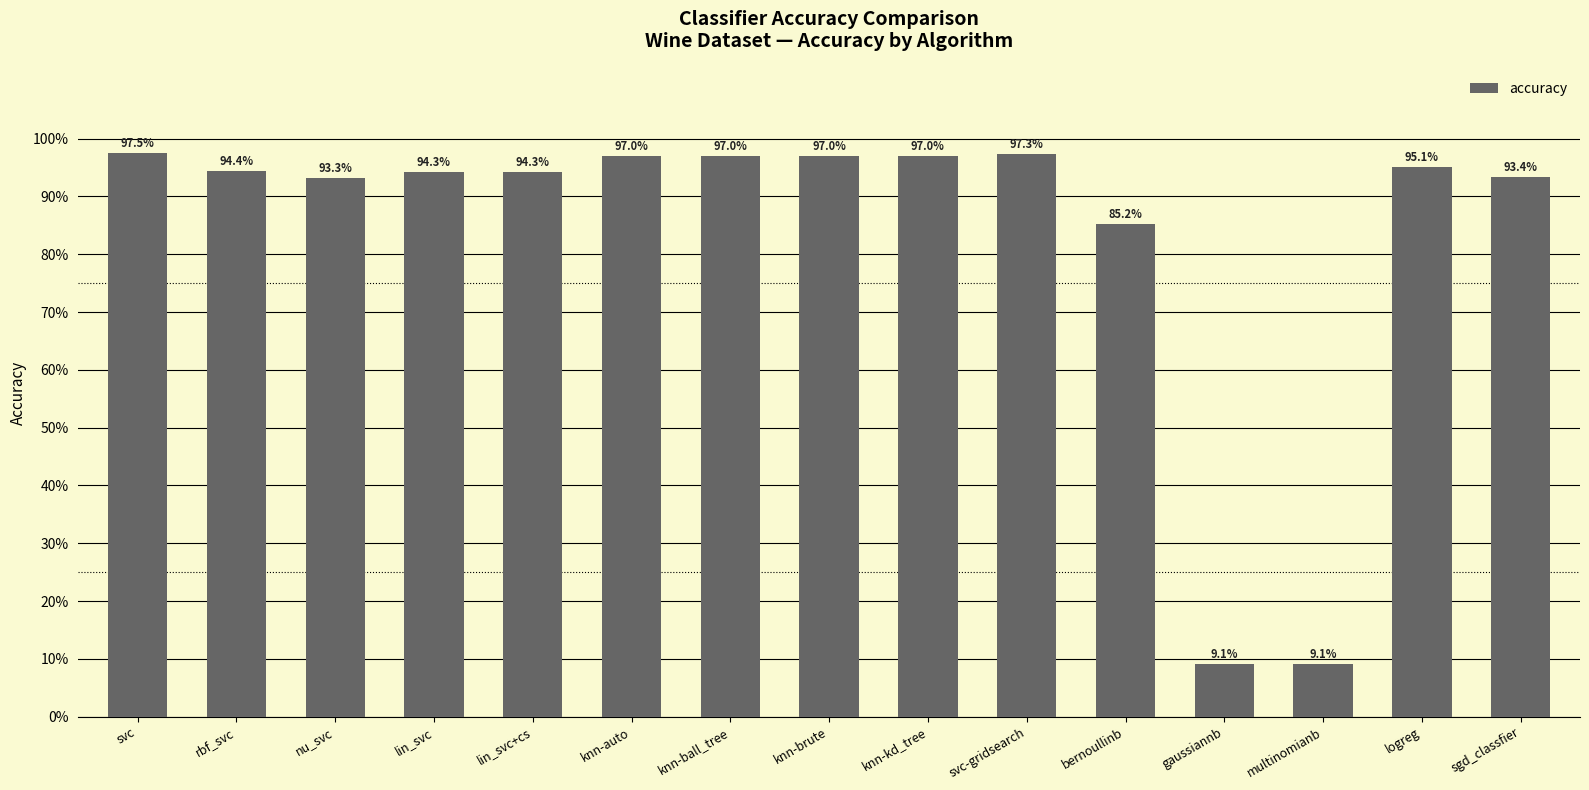

What is the value of the 3rd bar from the left?

0.9